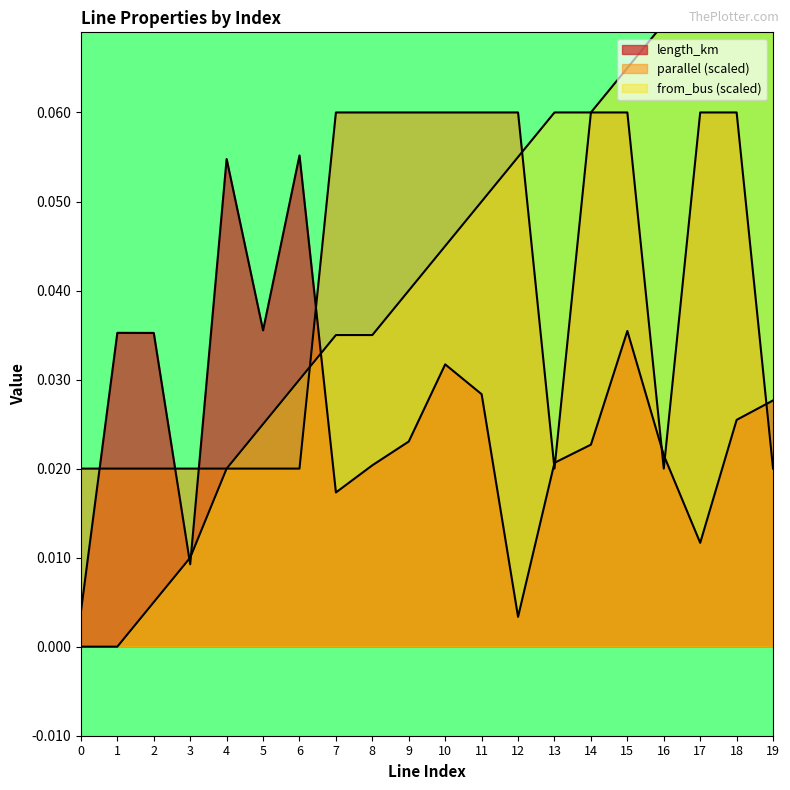

At how many categories does at least one series exceed 0?

20